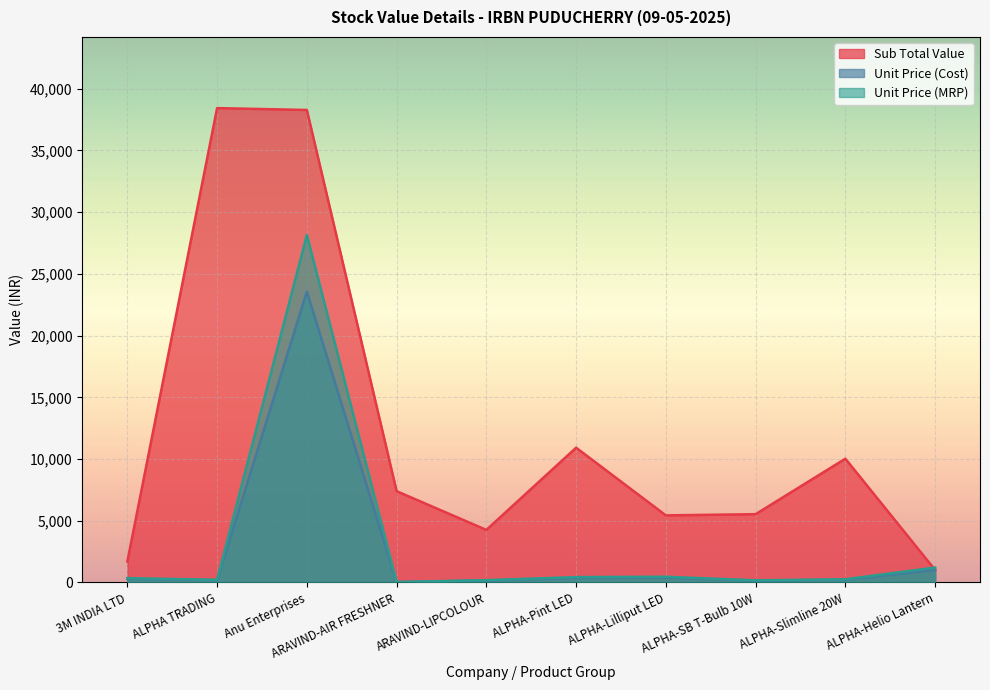

True or false: Sub Total Value and Unit Price (Cost) cross at least once.

False